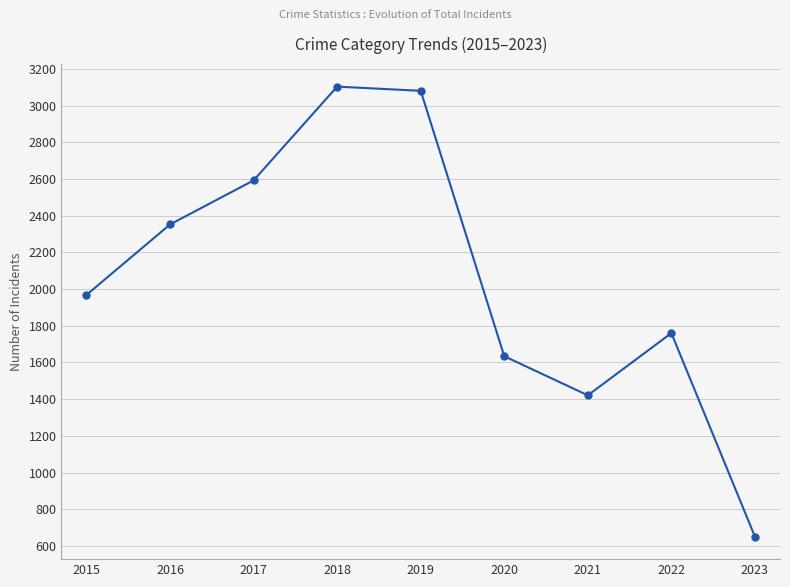

What is the ratio of the value at 2015 to the value at 2016?

0.8